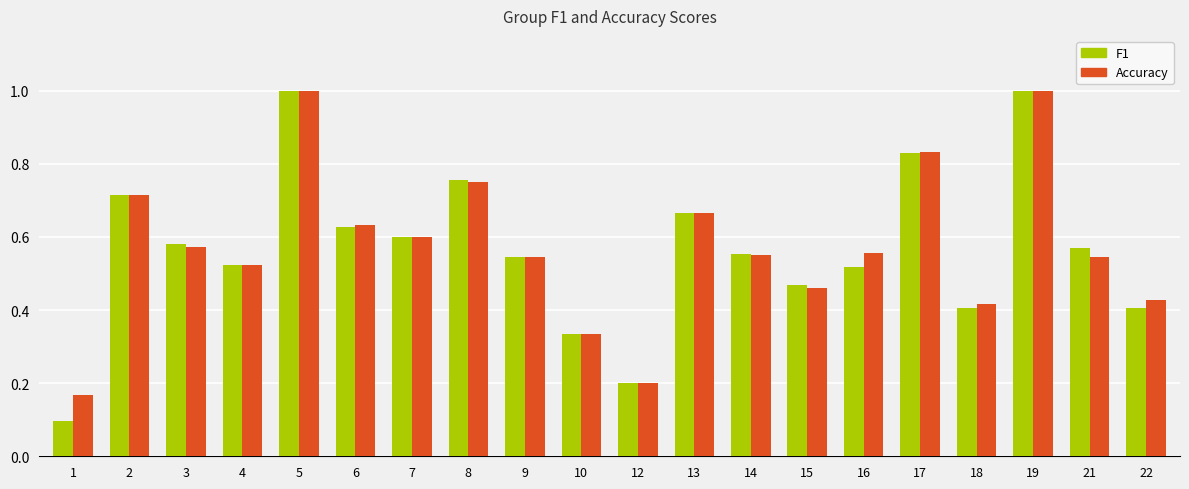

What is the greatest value displayed?

1.0